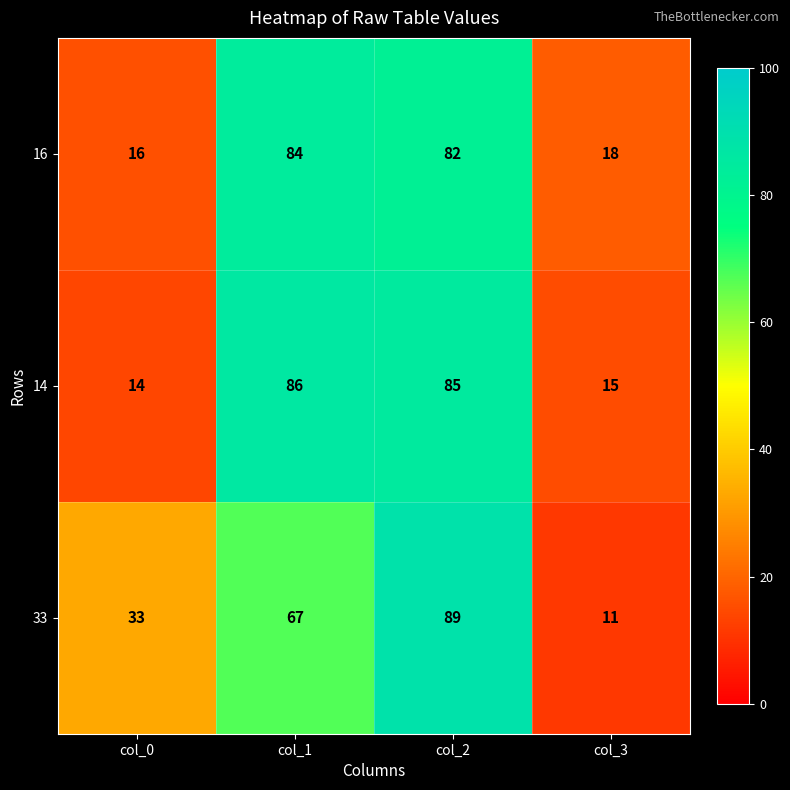

Which series changed the most between col_1 and col_3?

14